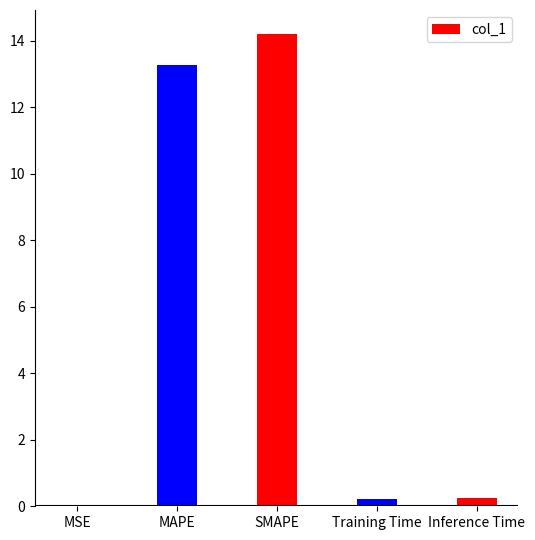

At which category does the chart reach its peak across all series?

SMAPE